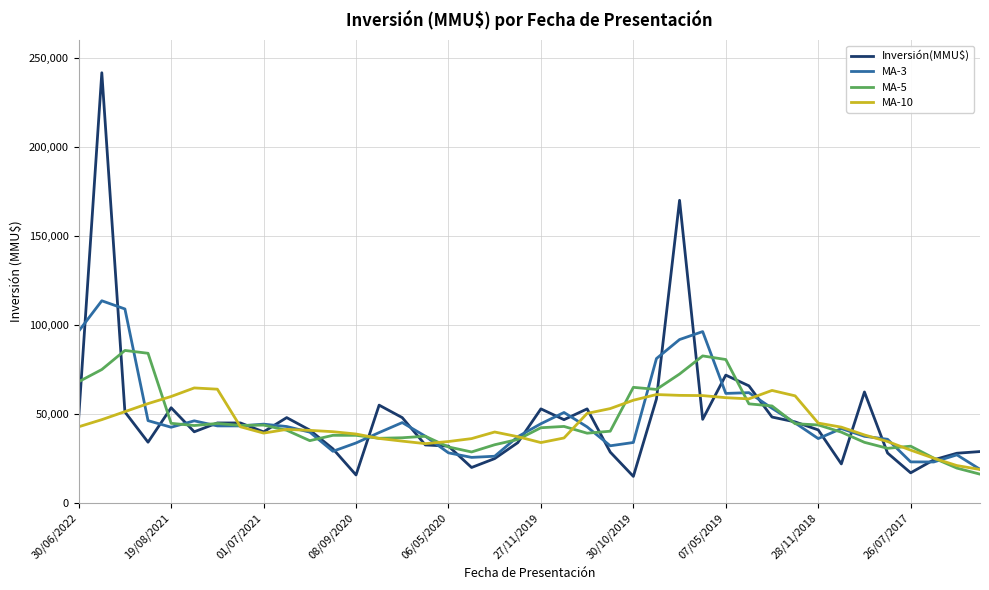

Which series has the largest range (max minus min)?

Inversión(MMU$)